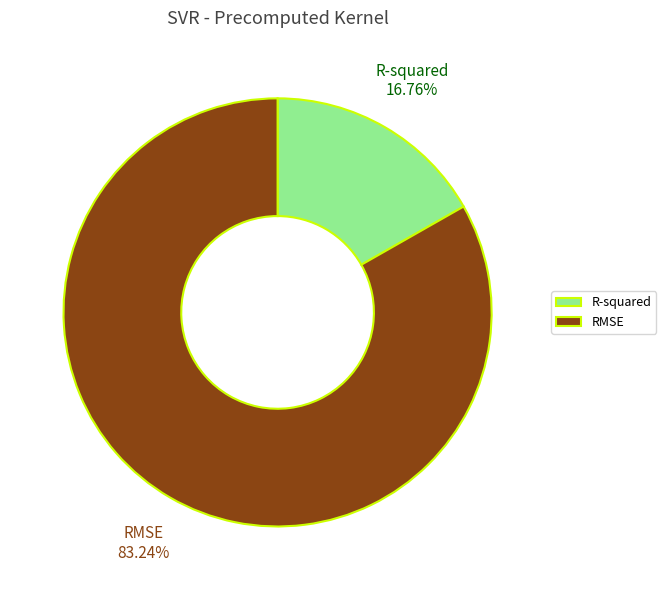

Count the number of slices in the pie.

2